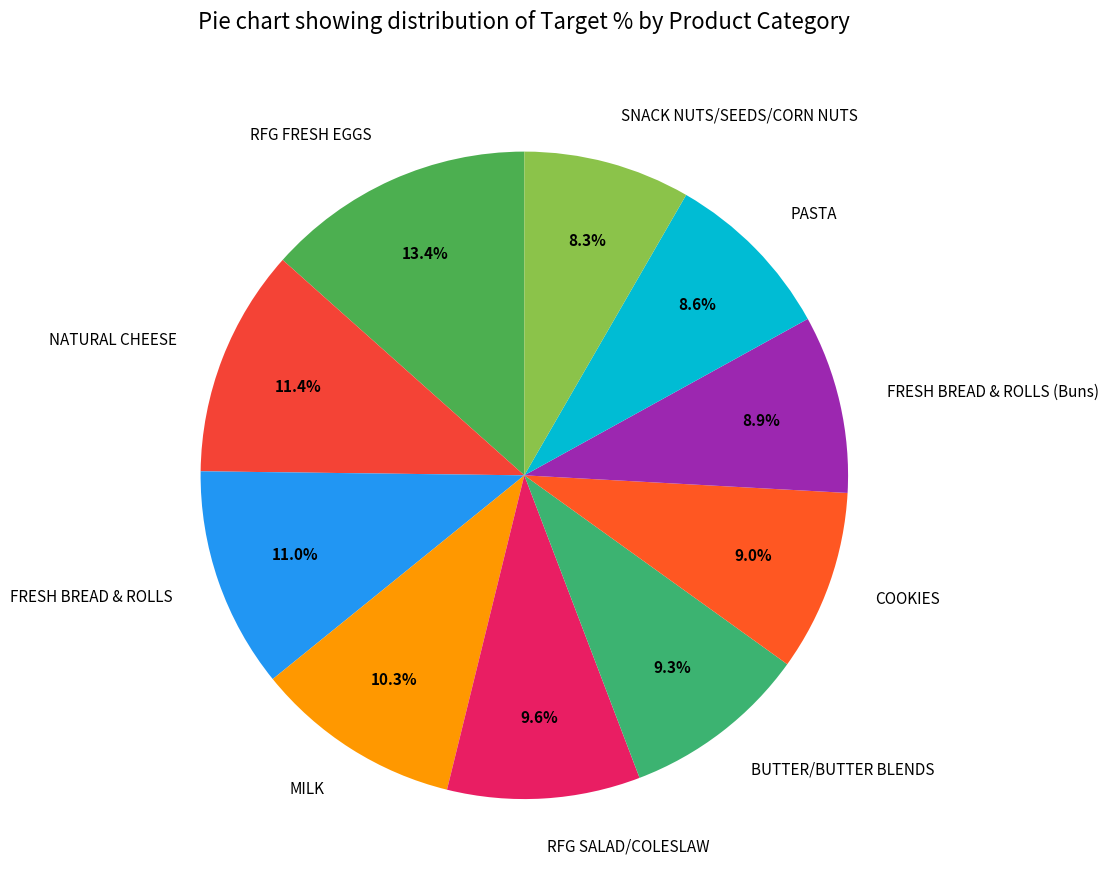

What percentage do RFG SALAD/COLESLAW and BUTTER/BUTTER BLENDS together represent?

18.9%